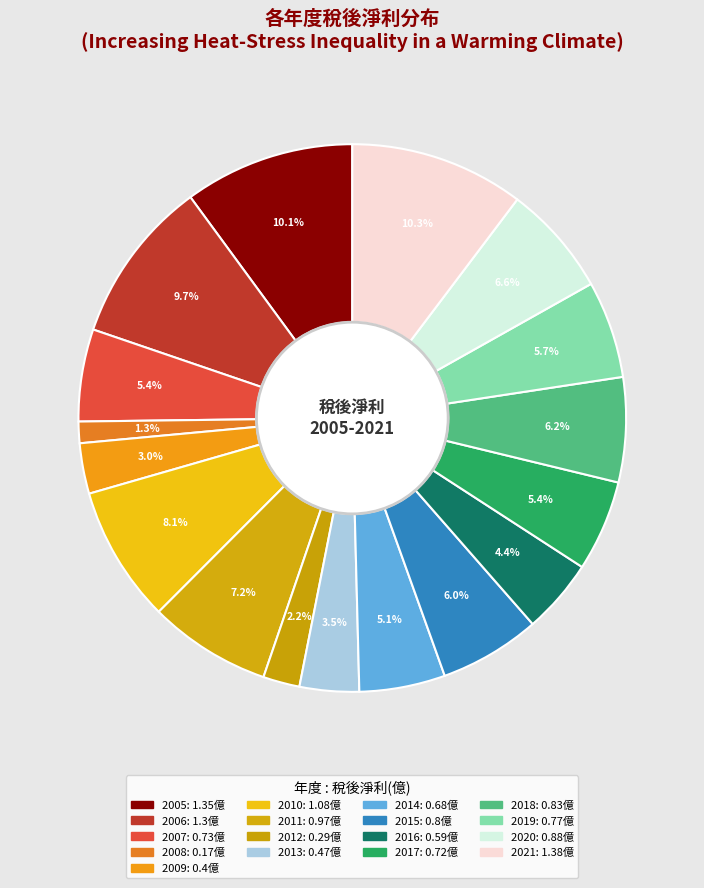

How many slices are in this pie chart?

17